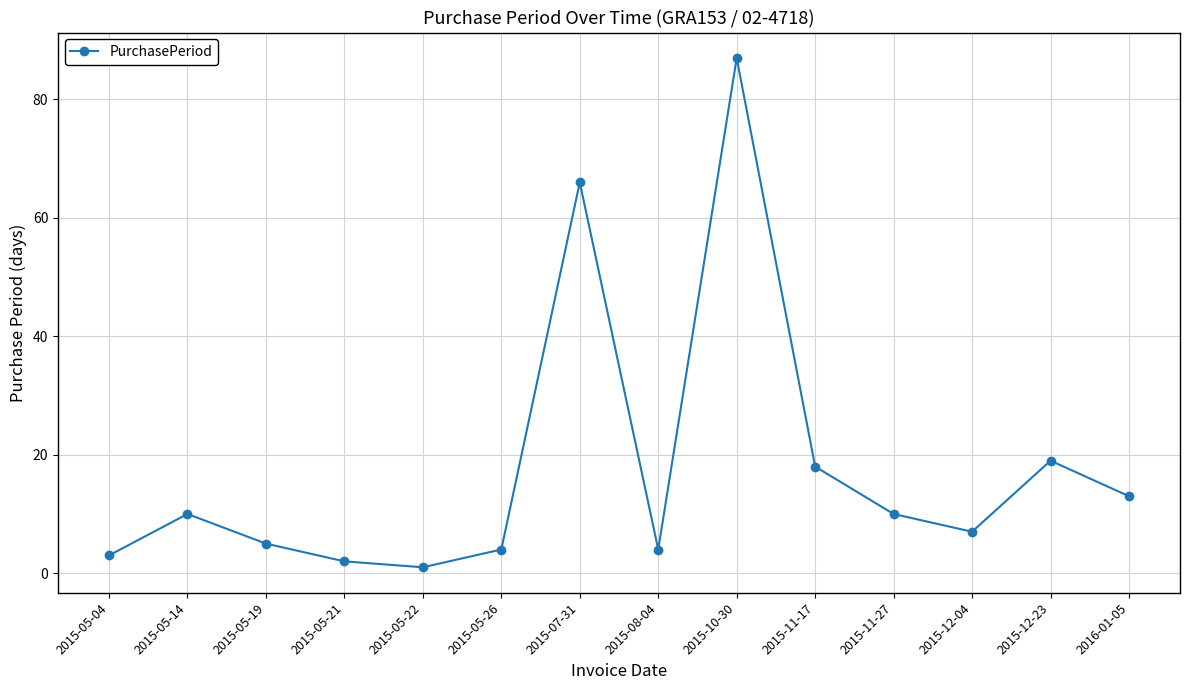

Which has a higher value, 2015-12-23 or 2015-05-19?

2015-12-23